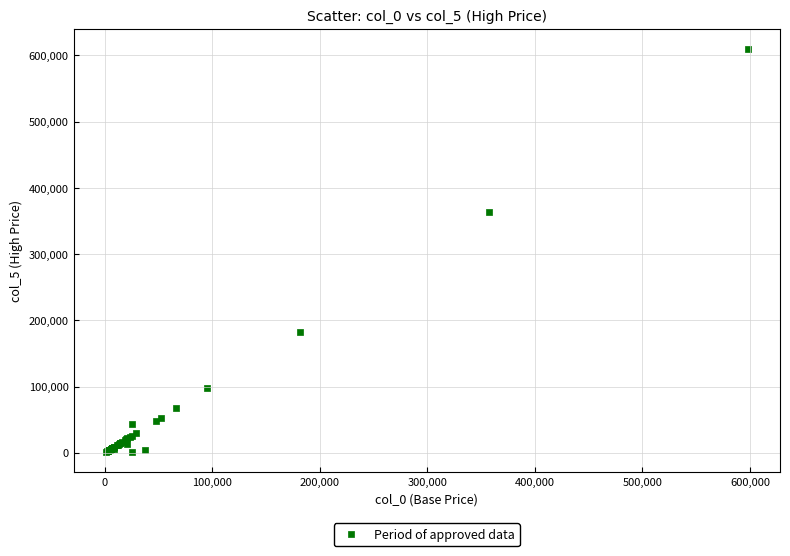

What Y value in the scatter plot is closest to 305434?

363500